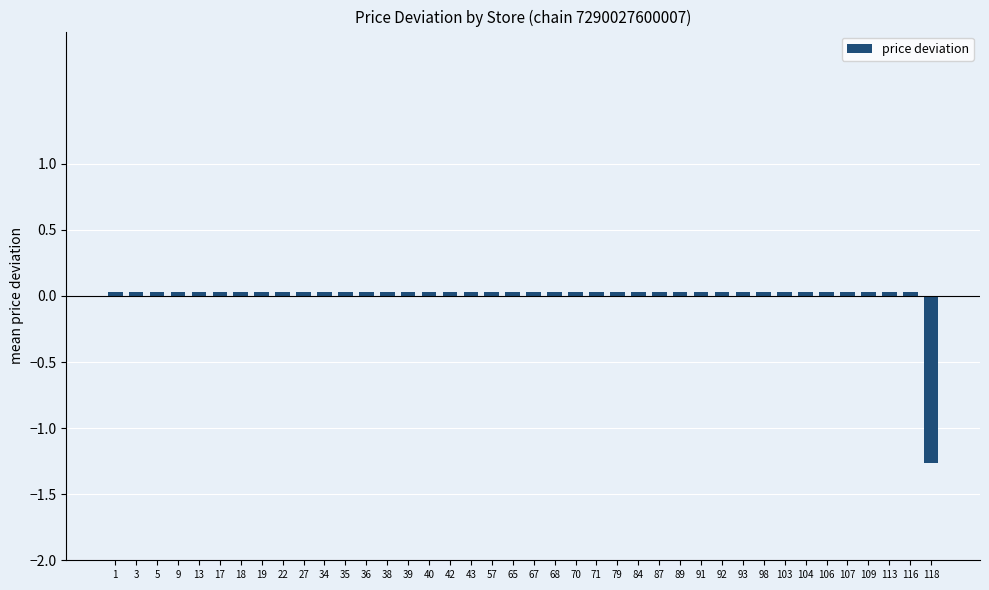

True or false: the data shows 0.0 at 71.

True